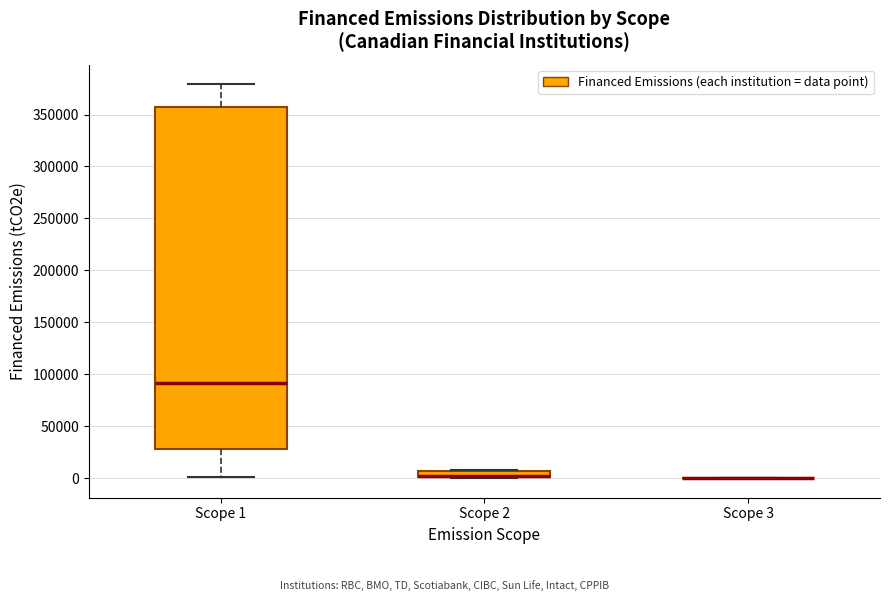

Comparing the boxes themselves (not the whiskers), which one is the tallest?

Scope 1